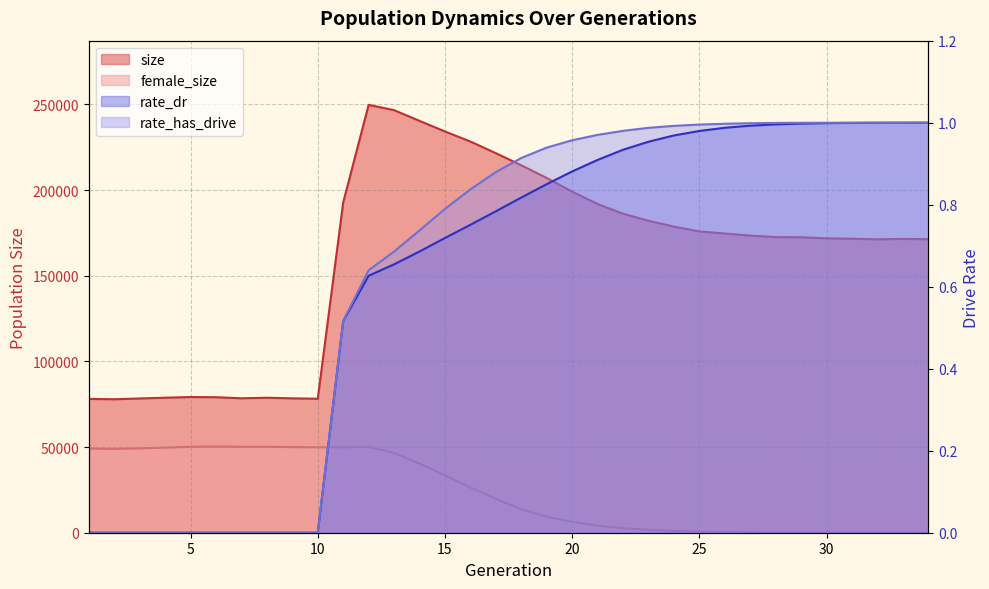

What is the maximum value shown in the chart?

249704.0